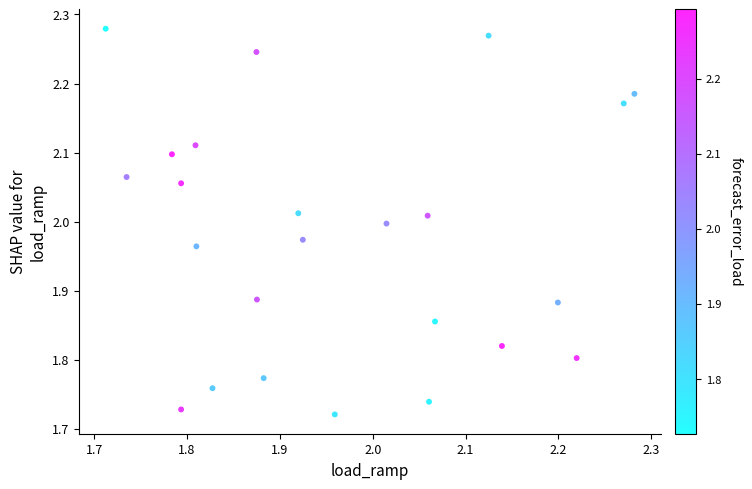

What is the range of X values (max minus min)?

0.6